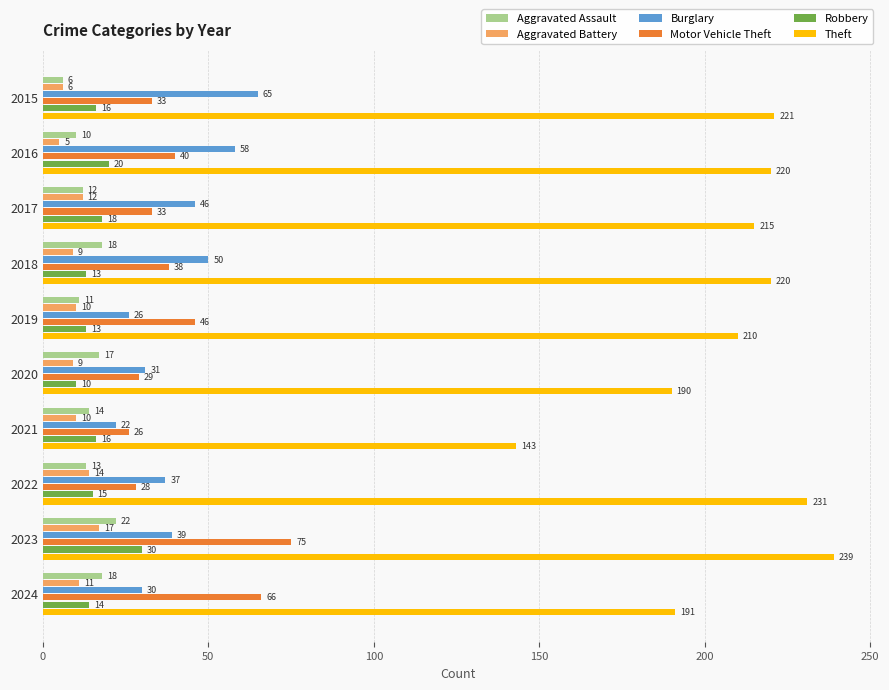

Which series changed the most between 2021 and 2022?

Theft